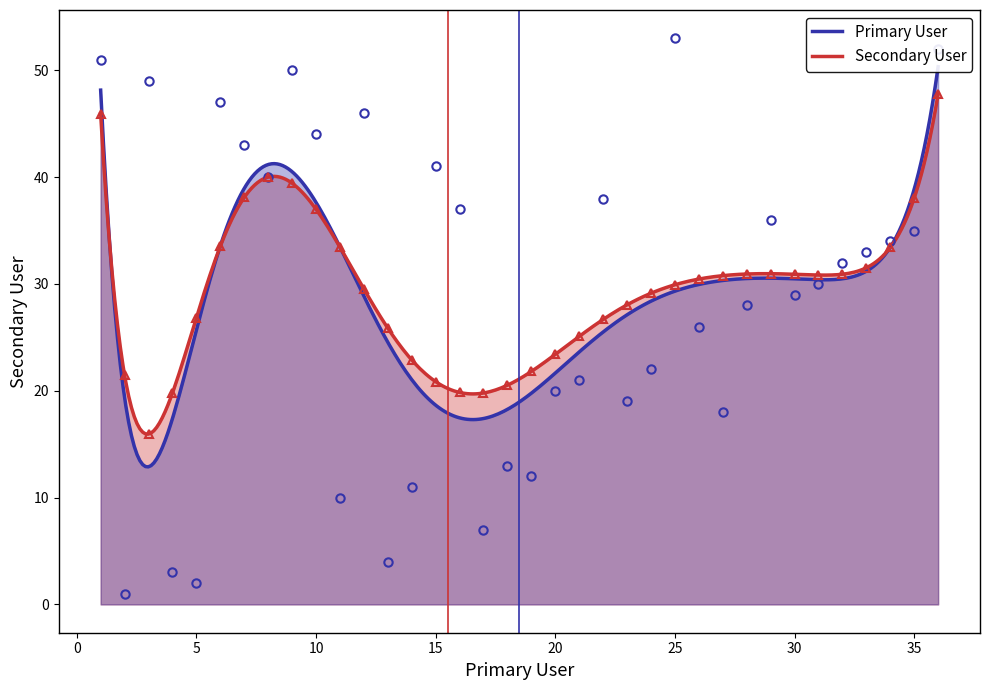

Reading left to right, transcribe all the data shown in this chart.

1=51	2=1	3=49	4=3	5=2	6=47	7=43	8=40	9=50	10=44	11=10	12=46	13=4	14=11	15=41	16=37	17=7	18=13	19=12	20=20	21=21	22=38	23=19	24=22	25=53	26=26	27=18	28=28	29=36	30=29	31=30	32=32	33=33	34=34	35=35	36=52